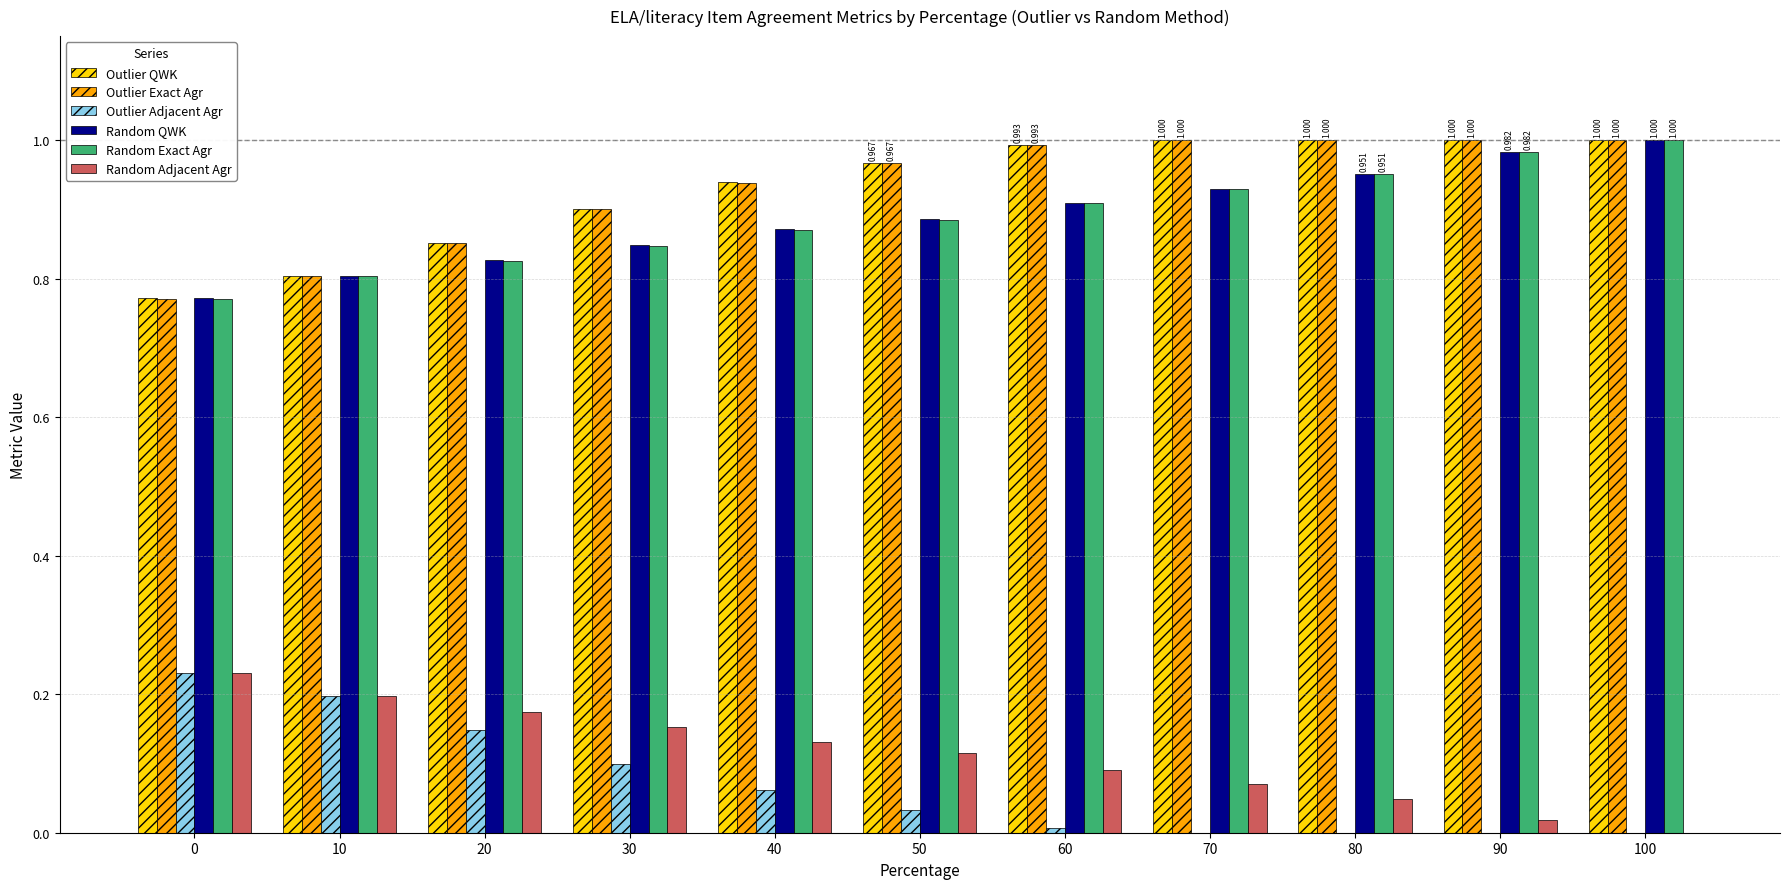

How many distinct data groups are displayed?

6